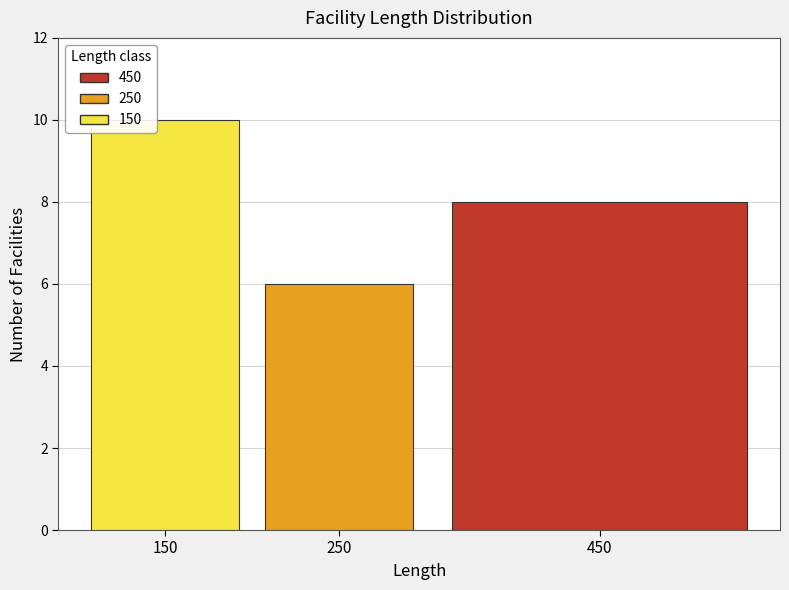

Reading right to left, what are all the values shown in this chart?

450=8	250=6	150=10